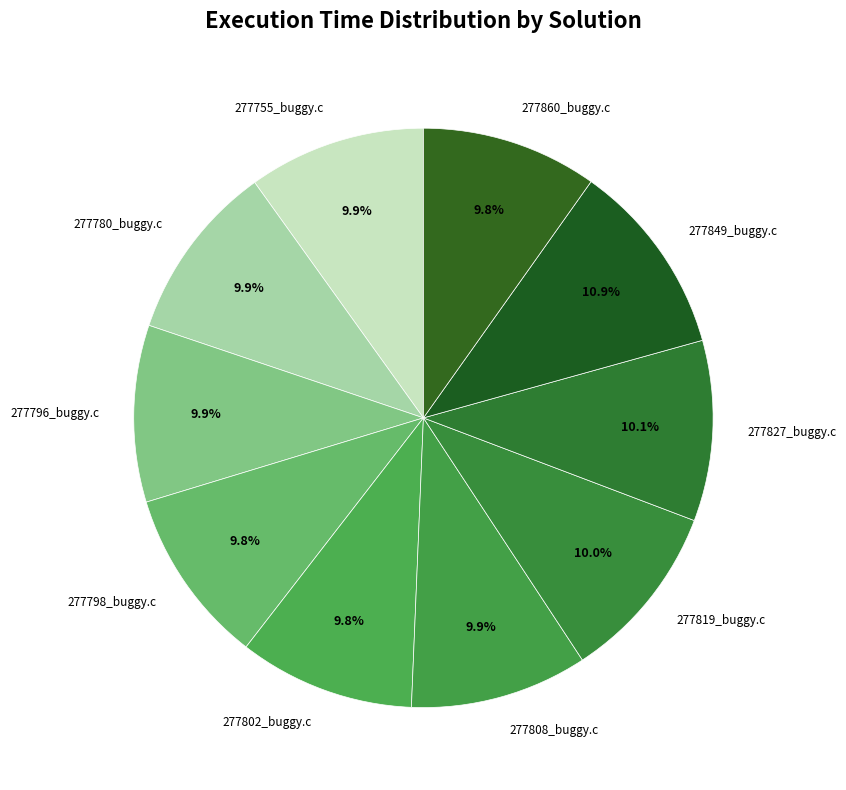

What percentage do 277827_buggy.c and 277796_buggy.c together represent?

20.0%